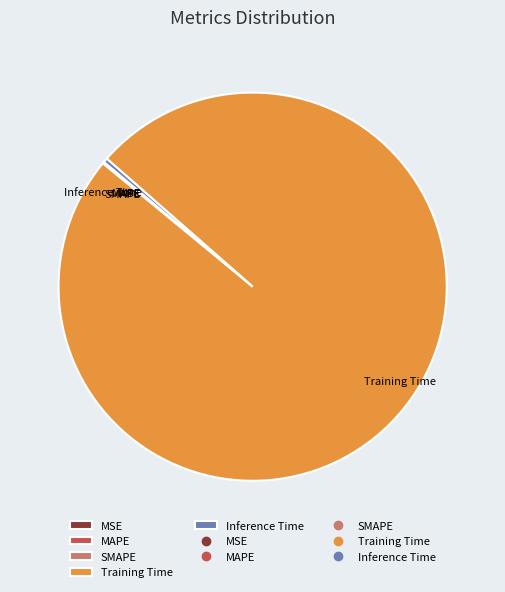

Is Training Time the majority of the pie?

Yes